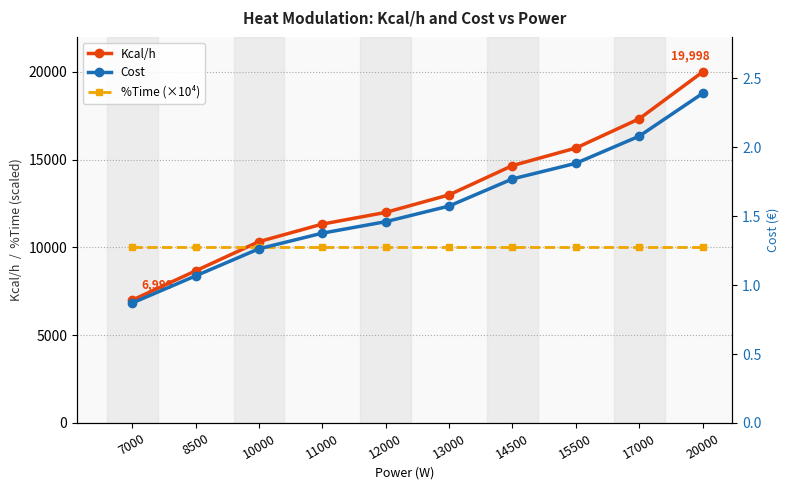

What is the sum of all Cost values?

15.7